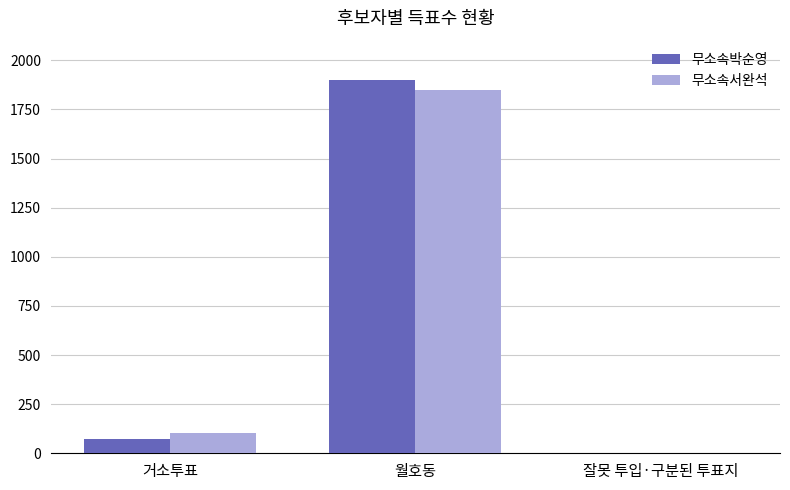

What is the sum of all 무소속서완석 values?

1953